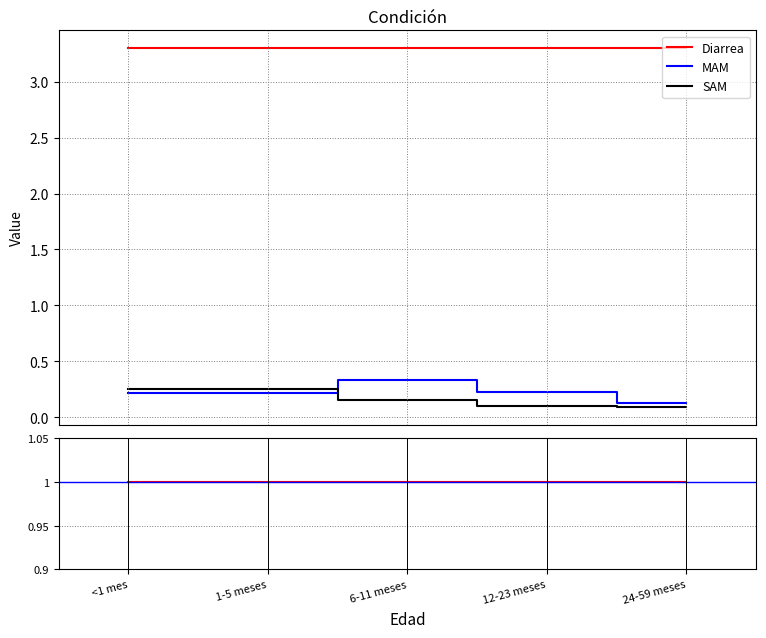

Is it true that MAM equals 0.1 at 6-11 meses?

False